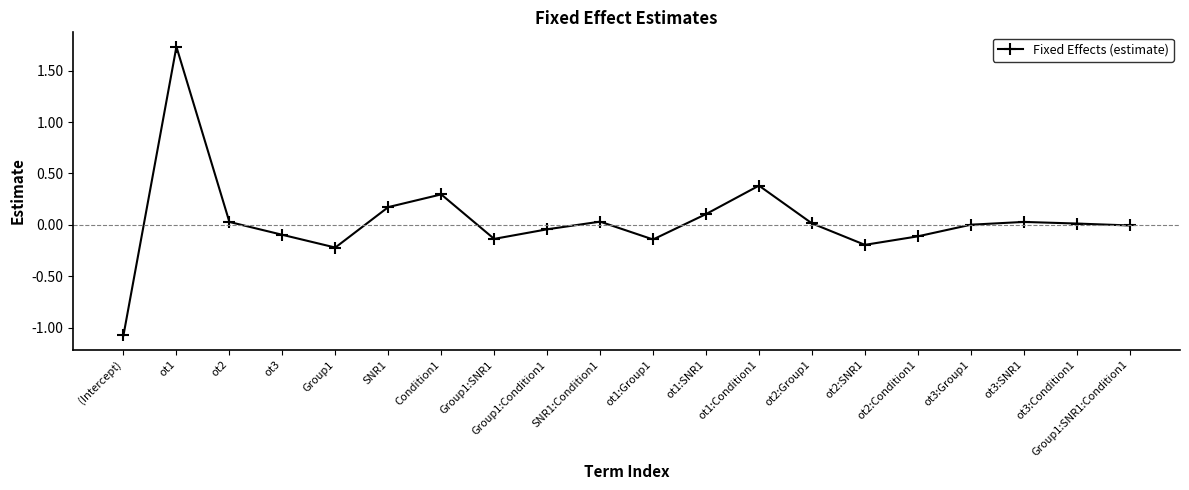

Where is the first local minimum?

Group1